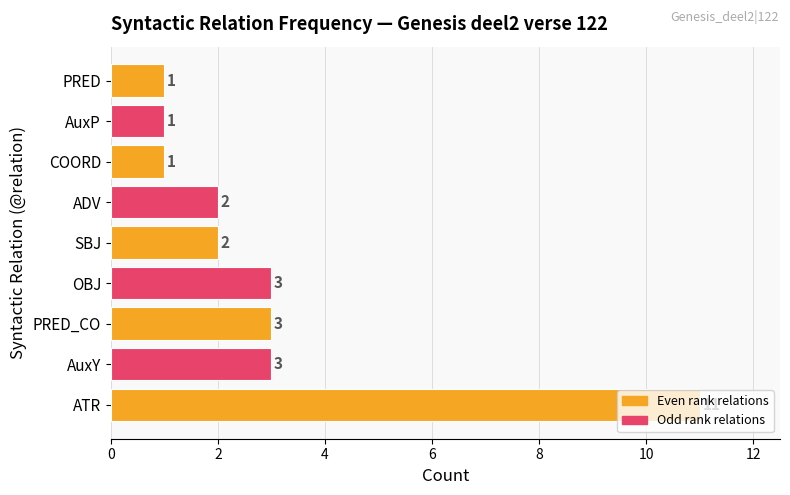

What is the average value?

3